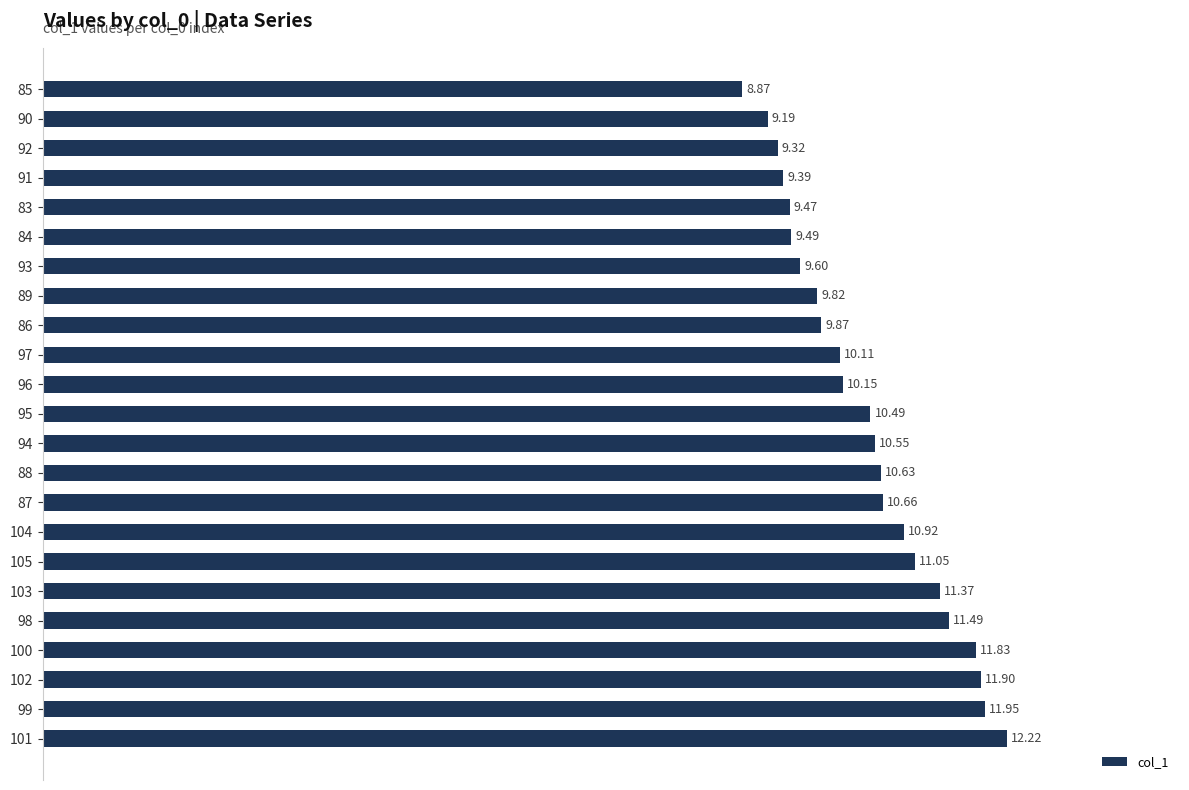

Rank the categories by value from lowest to highest.

85, 90, 92, 91, 83, 84, 93, 89, 86, 97, 96, 95, 94, 88, 87, 104, 105, 103, 98, 100, 102, 99, 101